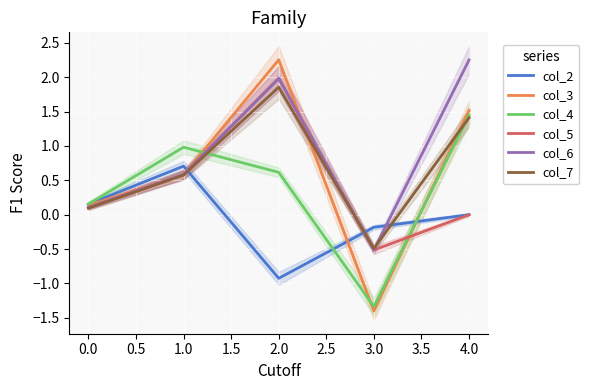

List the labels in order of col_4 value, largest first.

4.0, 1.0, 2.0, 0.0, 3.0